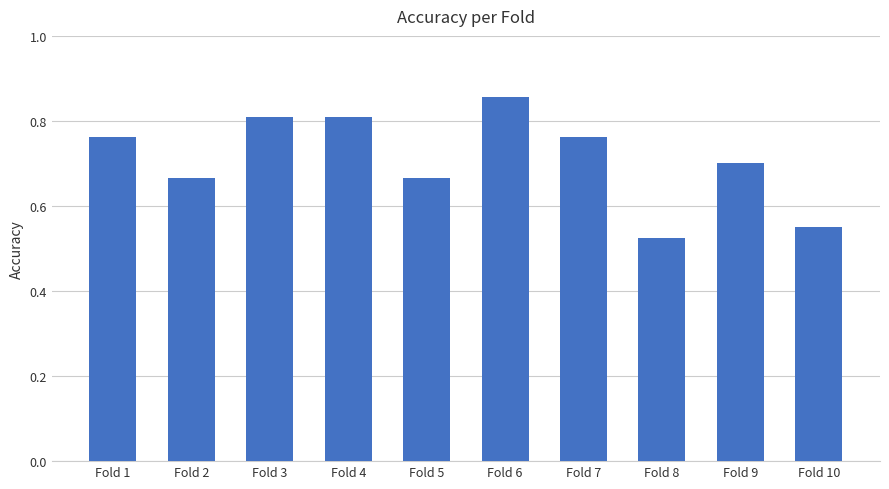

Which category has the lowest value across all series?

Fold 8